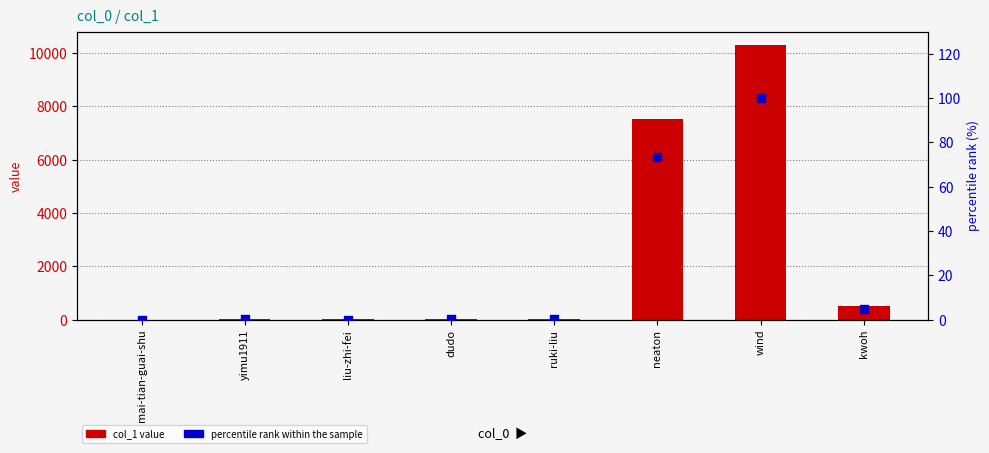

At how many categories does at least one series exceed 5145?

2